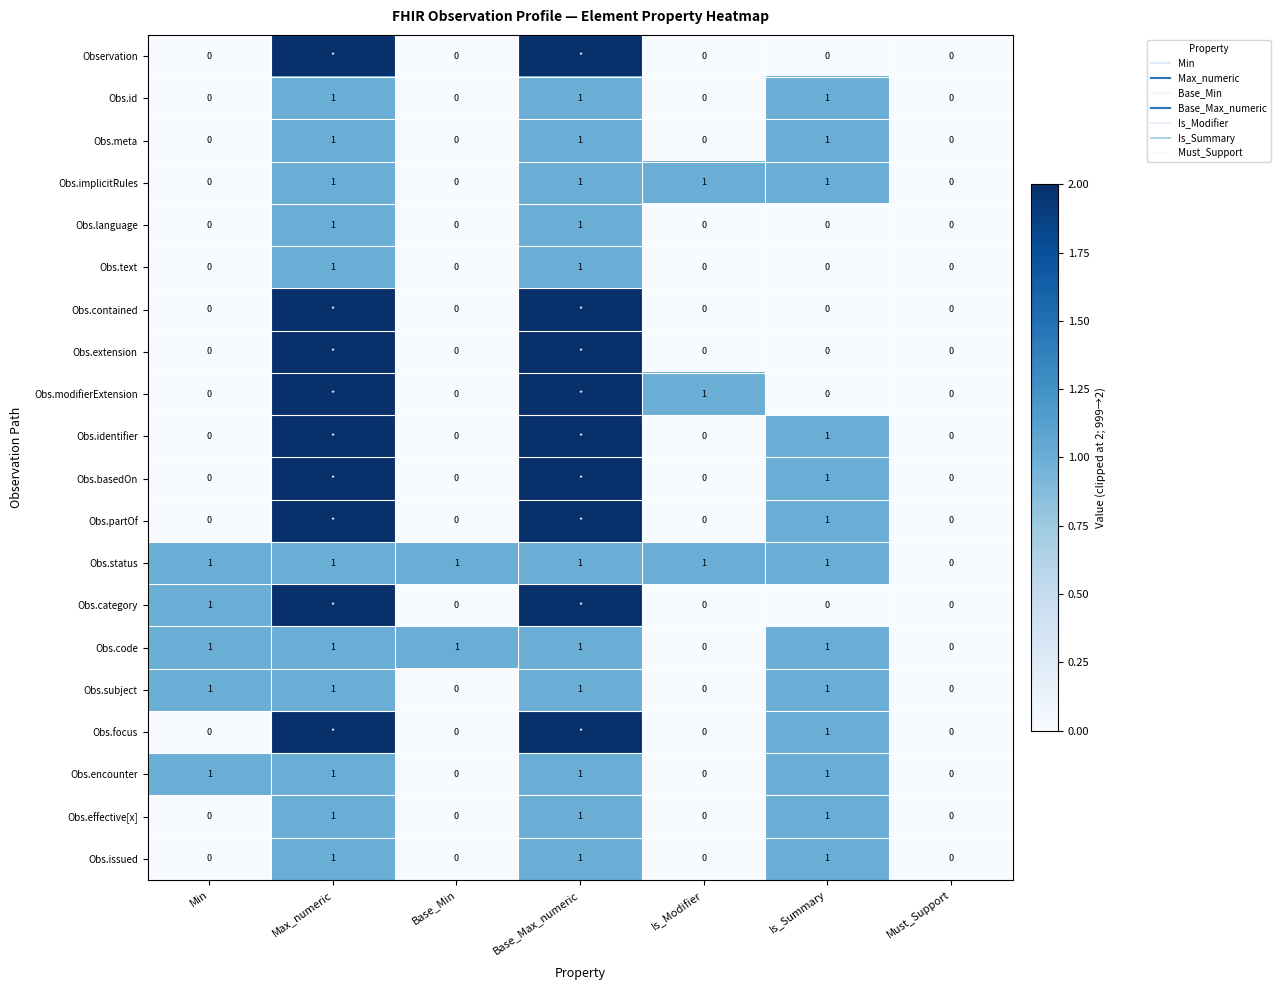

Is it true that Obs.contained equals 0 at Is_Modifier?

True